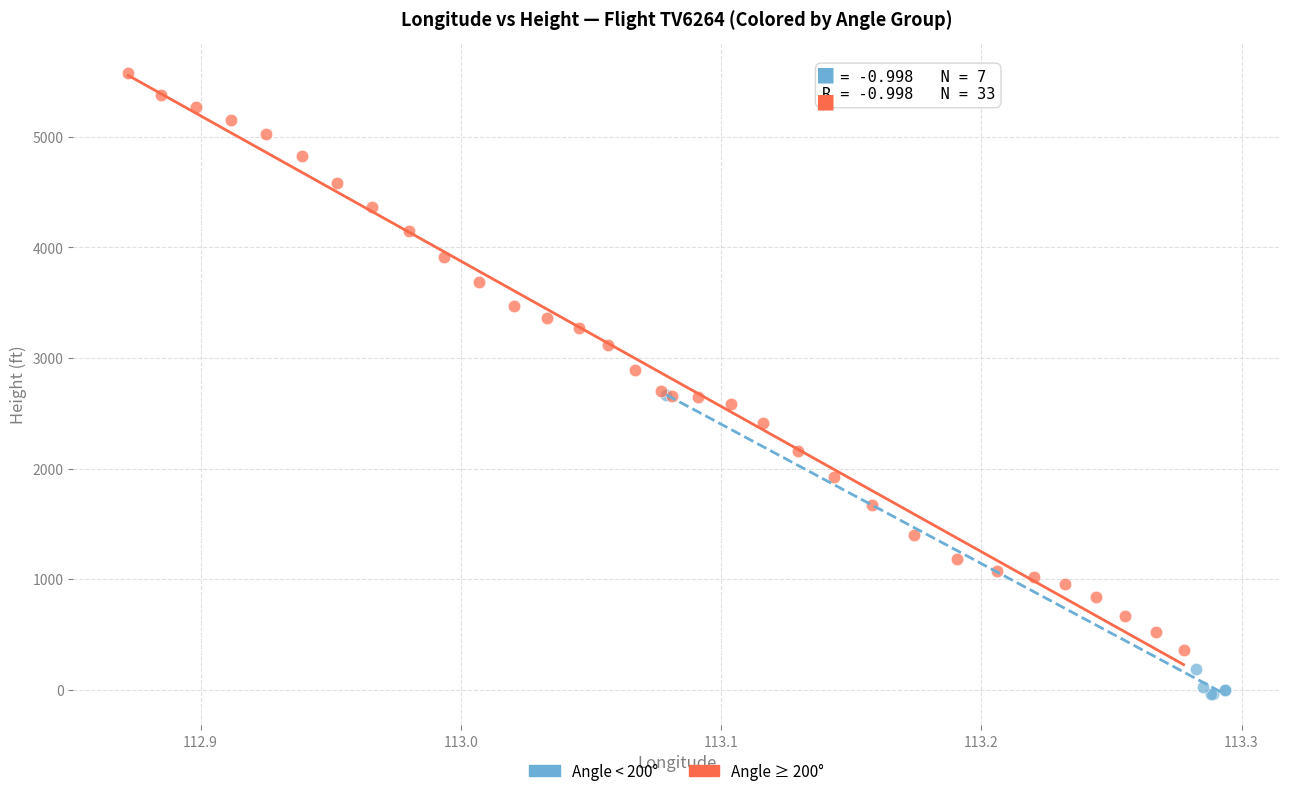

Which series has the widest spread of Y values?

Angle ≥ 200°